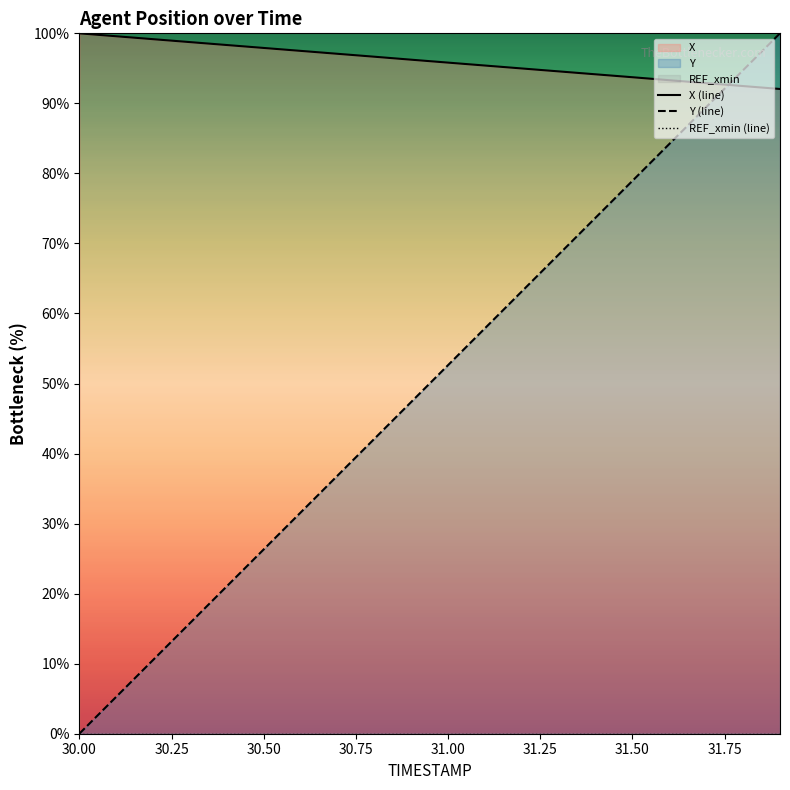

True or false: Y (line) has more than 0 interior local peaks.

False